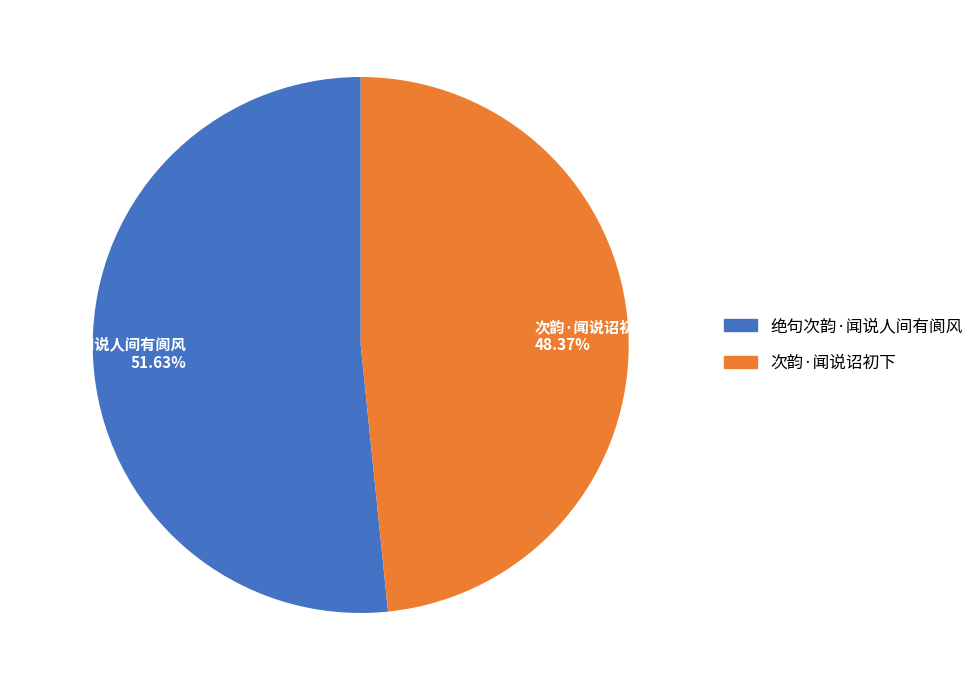

Which has a higher value, 次韵·闻说诏初下 or 绝句次韵·闻说人间有阆风?

绝句次韵·闻说人间有阆风